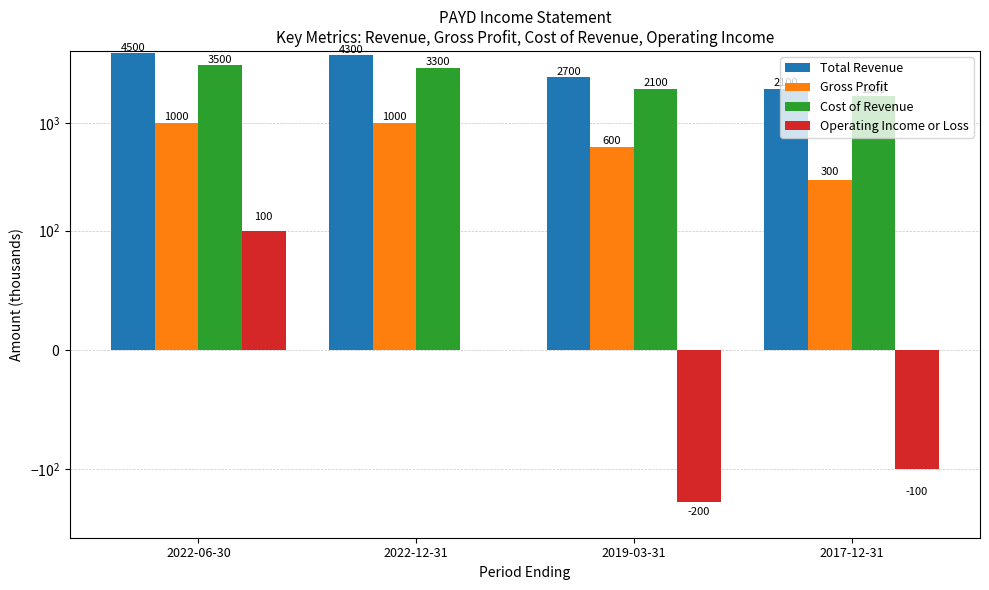

Is it true that Gross Profit equals 600 at 2019-03-31?

True